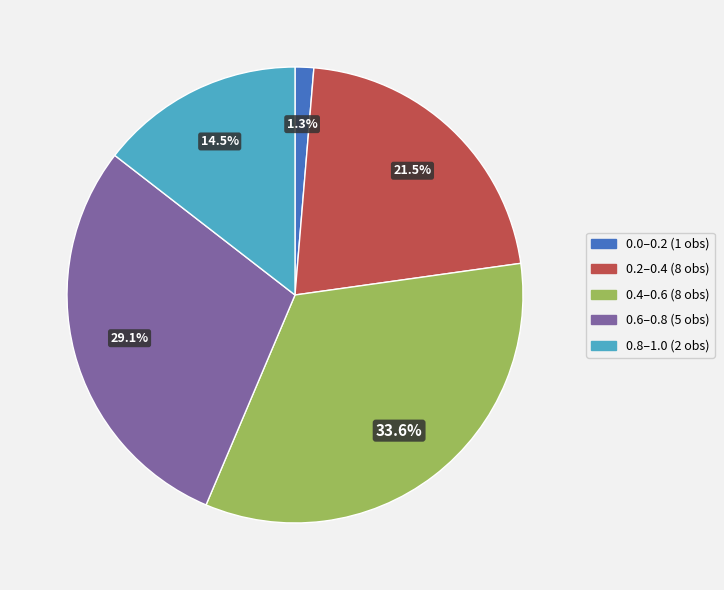

How many segments does this pie chart have?

5